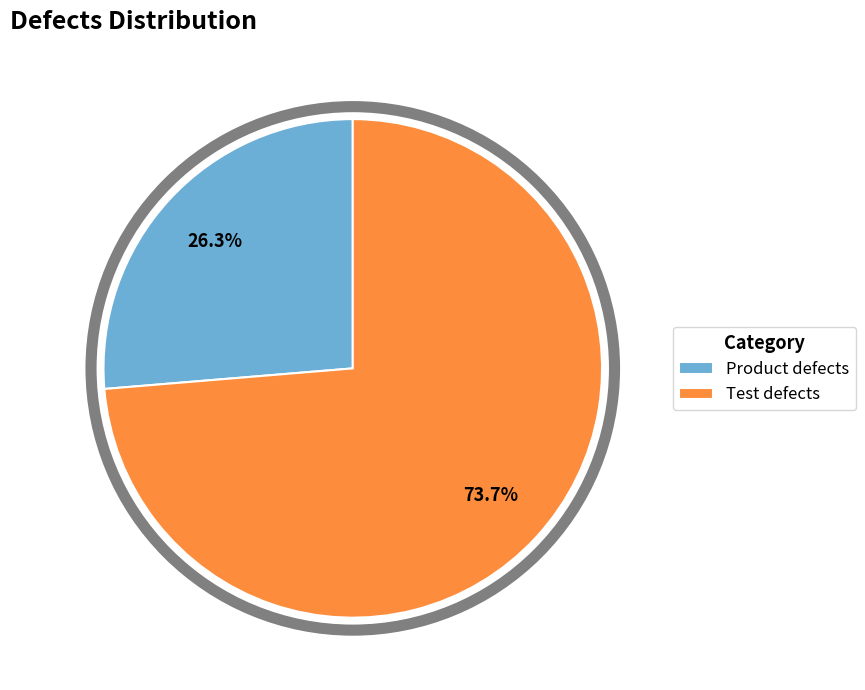

Is there any slice that represents more than half of the pie?

Yes